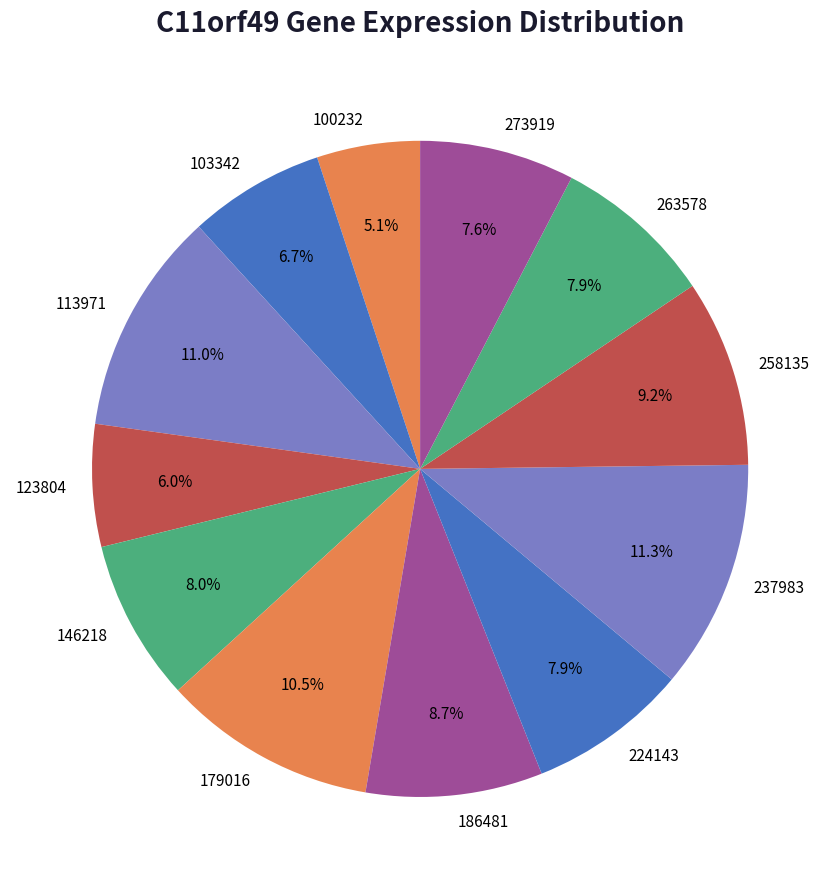

How many segments does this pie chart have?

12